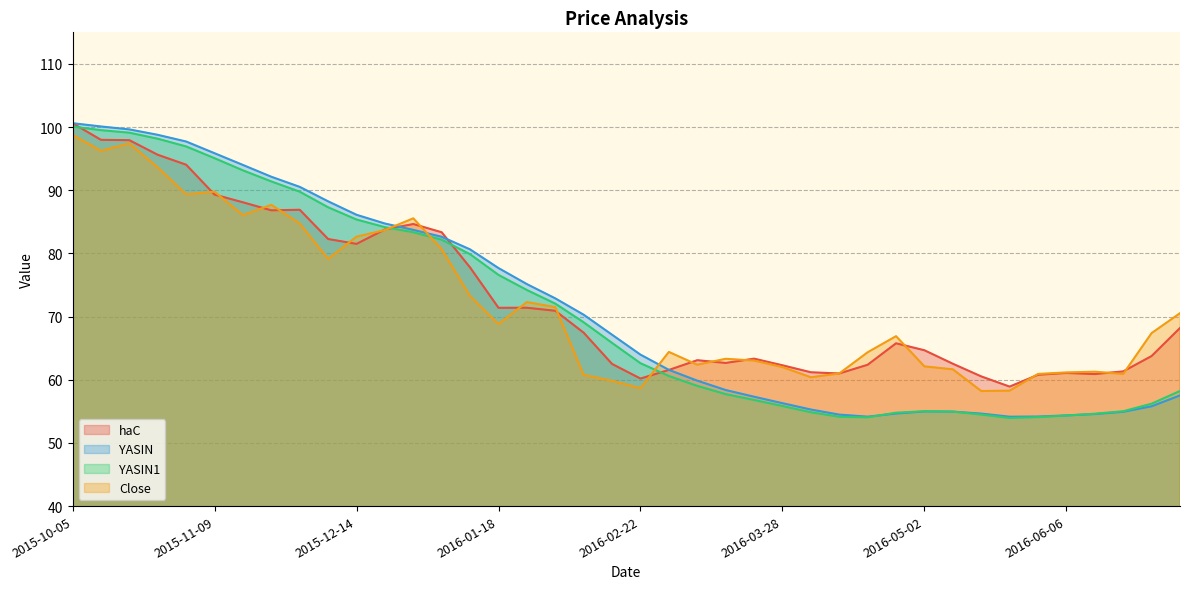

Reading left to right, what are all the values shown in this chart?

haC: 100.6	98.0	97.9	95.6	94.0	89.3	88.1	86.8	86.9	82.3	81.5	83.8	84.7	83.3	77.8	71.4	71.4	70.9	67.4	62.5	60.2	61.6	63.1	62.7	63.3	62.3	61.2	61.0	62.4	65.8	64.7	62.5	60.5	58.9	60.8	61.1	60.9	61.3	63.8	68.2
YASIN: 100.6	100.1	99.6	98.8	97.7	95.9	94.0	92.1	90.5	88.2	86.1	84.7	83.7	82.6	80.6	77.7	75.1	72.9	70.3	67.1	64.0	61.6	59.9	58.4	57.3	56.3	55.3	54.5	54.2	54.7	55.0	55.0	54.6	54.2	54.2	54.4	54.6	54.9	55.8	57.5
YASIN1: 100.1	99.5	99.1	98.2	96.9	95.1	93.1	91.4	89.8	87.3	85.4	84.2	83.4	82.2	79.9	76.6	74.2	72.1	69.1	65.8	62.6	60.6	59.0	57.7	56.8	55.8	54.9	54.1	54.1	54.8	55.0	55.0	54.5	53.9	54.1	54.3	54.6	55.0	56.2	58.2
Close: 98.8	96.2	97.4	93.6	89.4	89.8	86.1	87.7	84.7	79.1	82.7	83.7	85.6	80.7	73.2	68.8	72.3	71.5	60.8	59.8	58.7	64.4	62.4	63.3	63.0	62.0	60.4	61.0	64.3	66.9	62.1	61.7	58.2	58.3	60.9	61.2	61.3	60.9	67.4	70.5